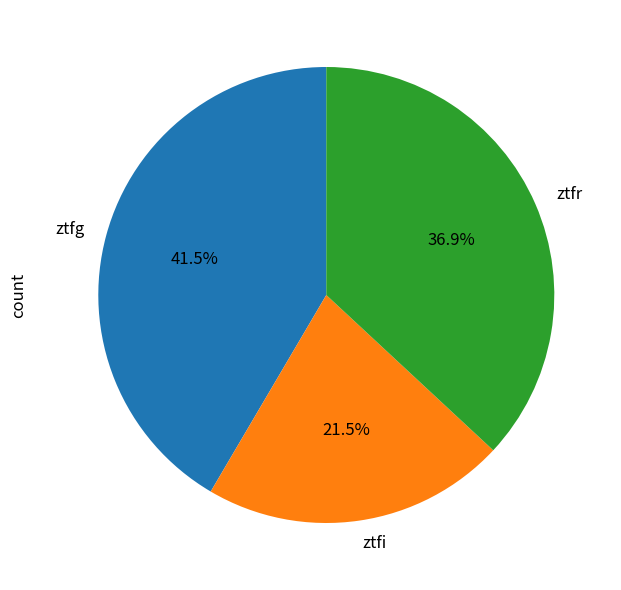

Does ztfg represent more than half of the total?

No